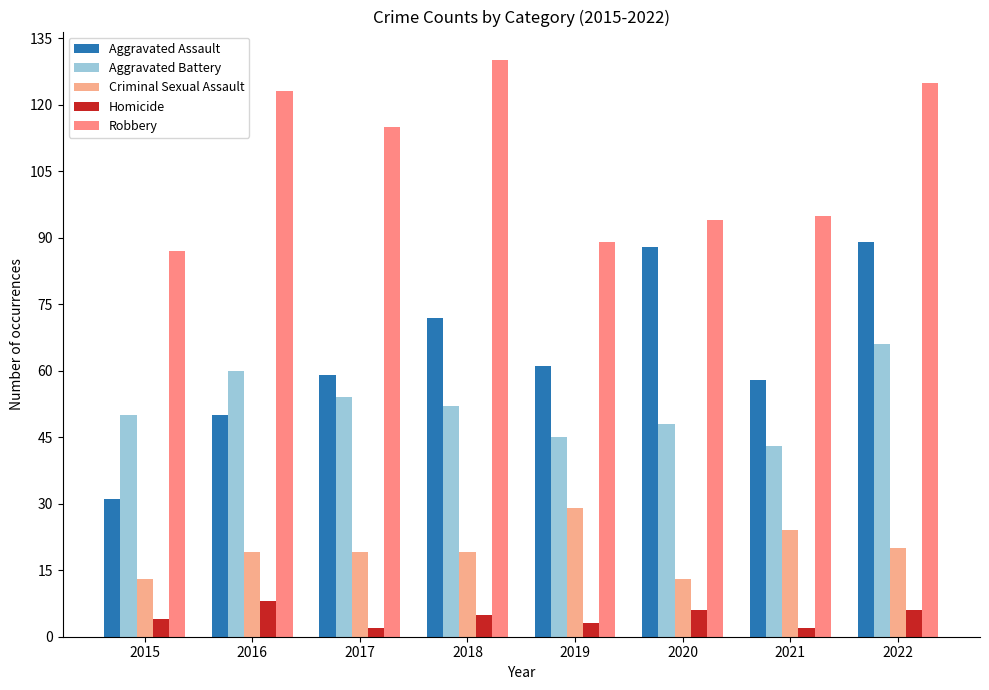

Which has a higher value, 2022 or 2021?

2022